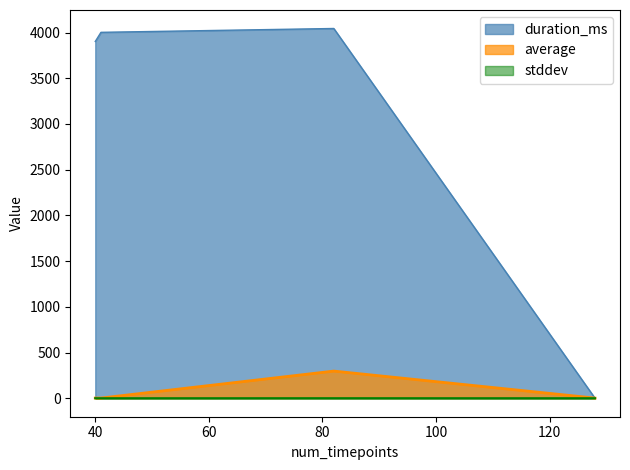

True or false: average and duration_ms cross at least once.

True